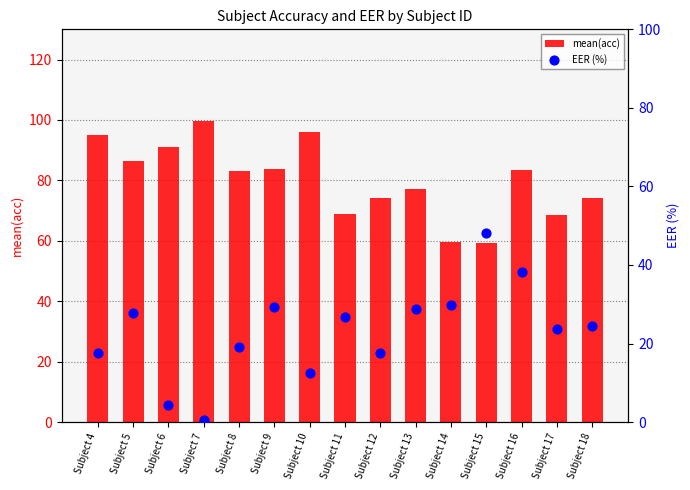

Is the value of mean(acc) at Subject 10 greater than the value of EER (%) at Subject 10?

Yes